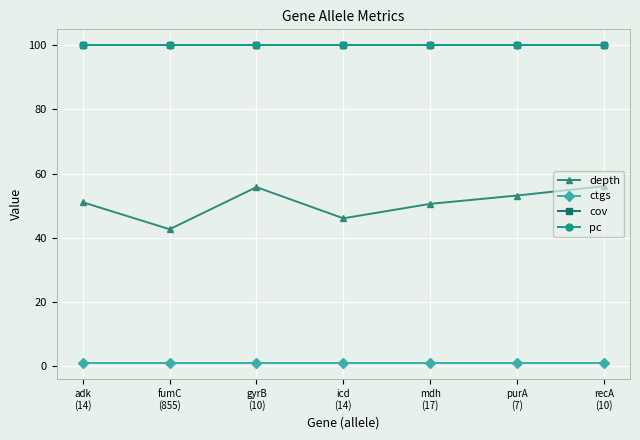

Which series changed the most between gyrB
(10) and purA
(7)?

depth